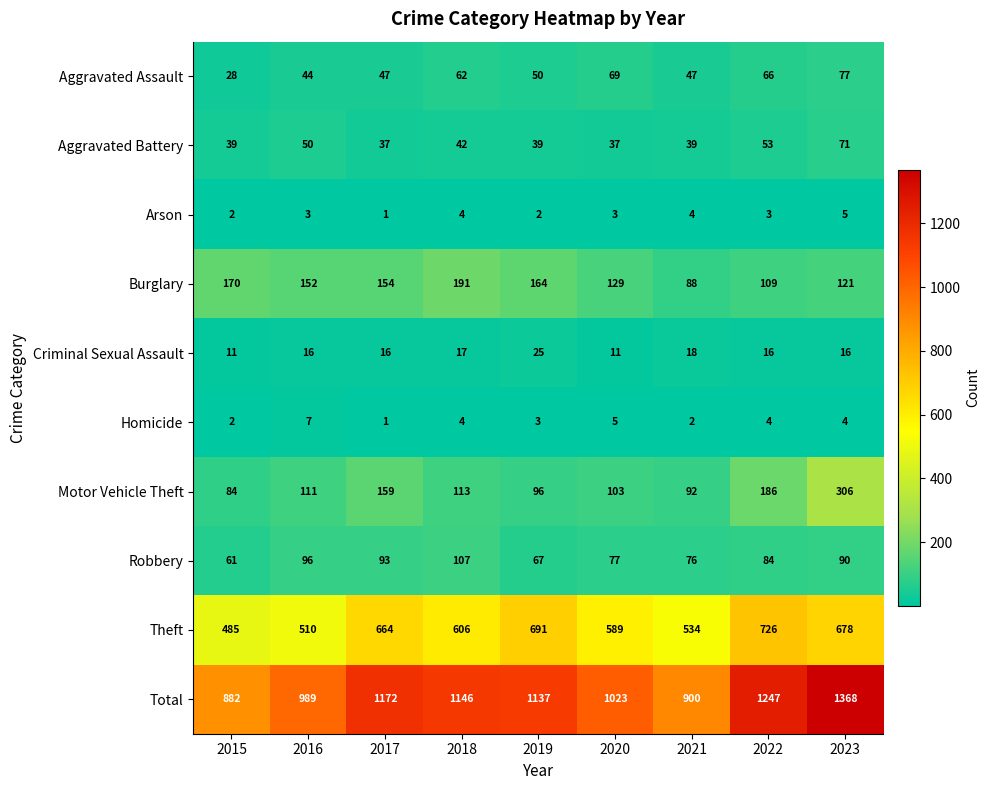

Read the Total value at 2017, to the nearest 10.

1170